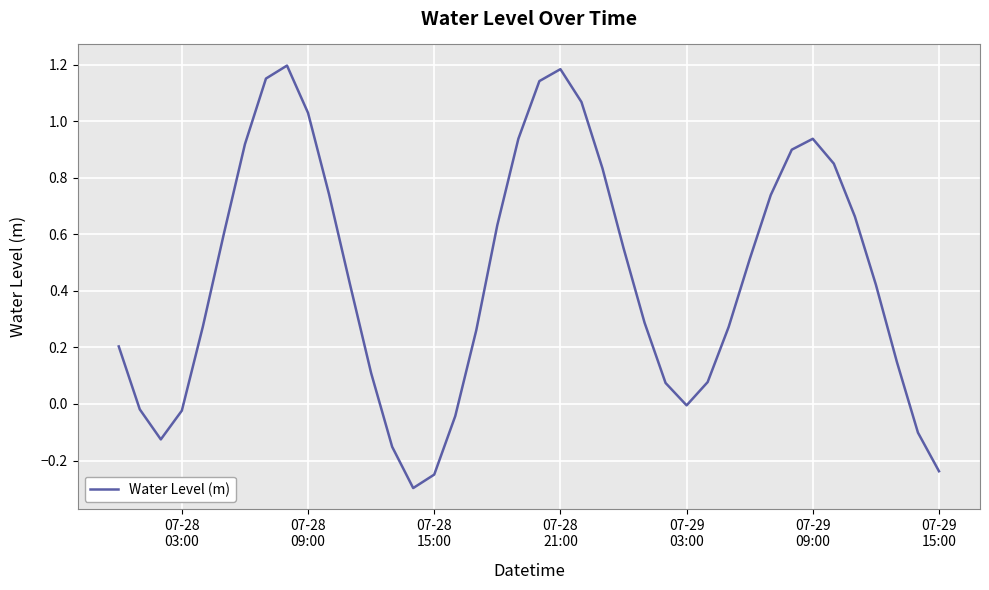

What is the smallest value displayed?

-0.3